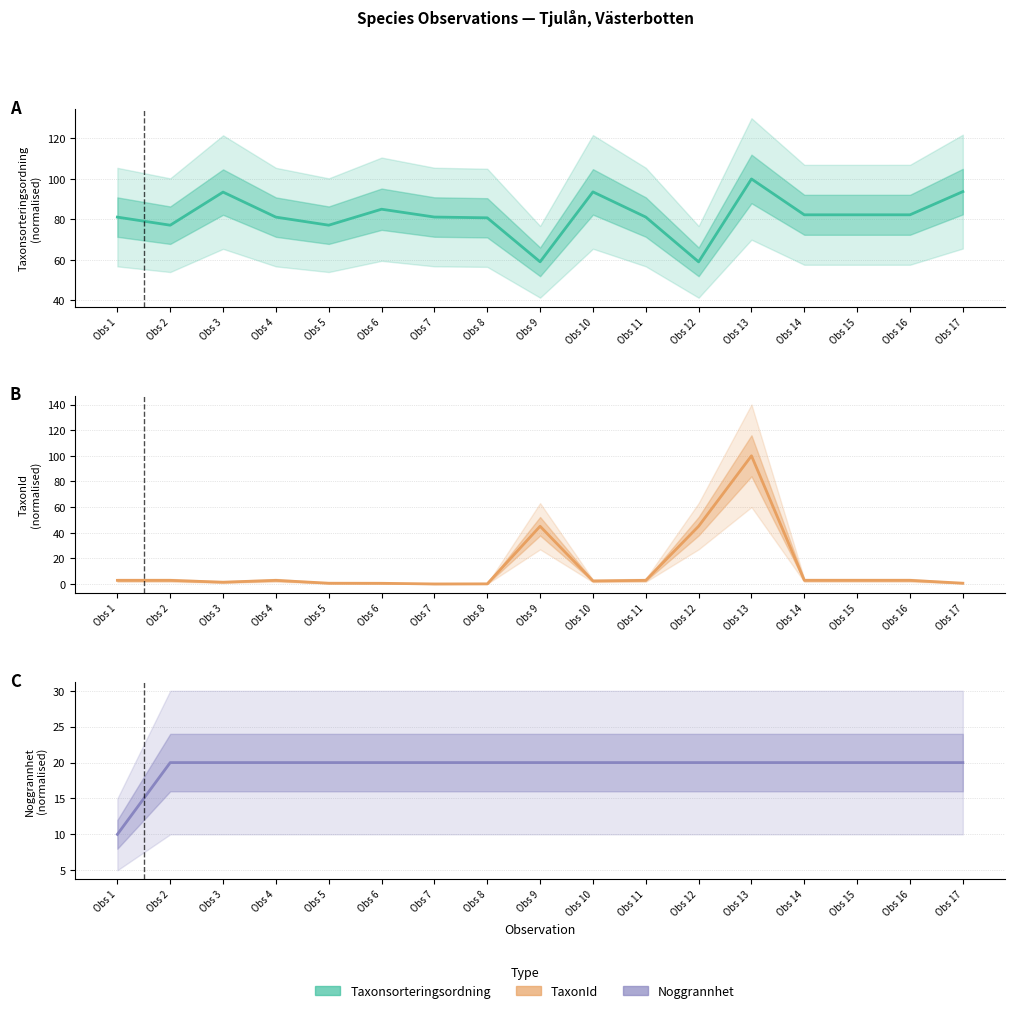

Is this an area chart (filled region under the line)?

No